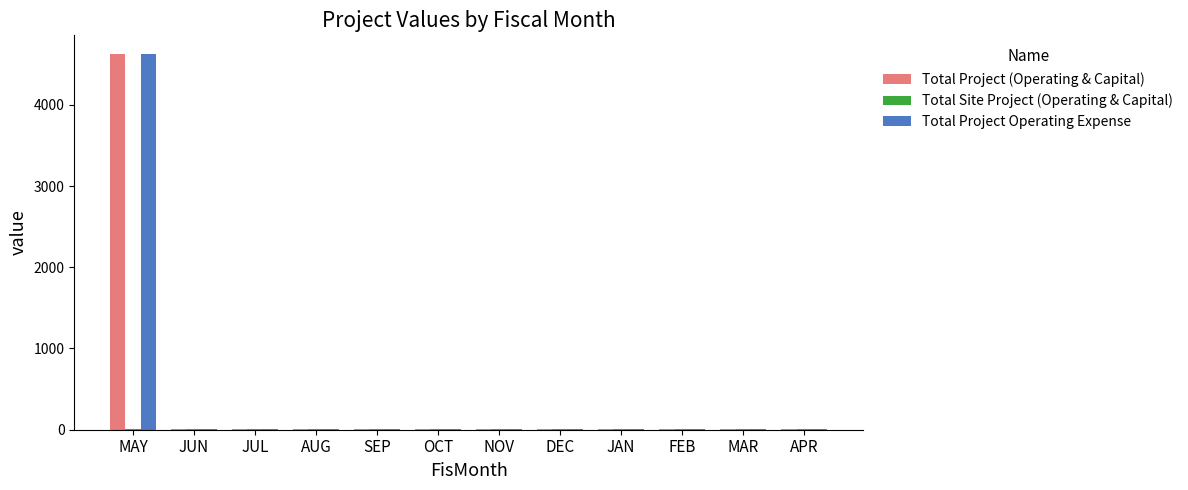

What is the highest value of the Total Project (Operating & Capital) series?

4624.4